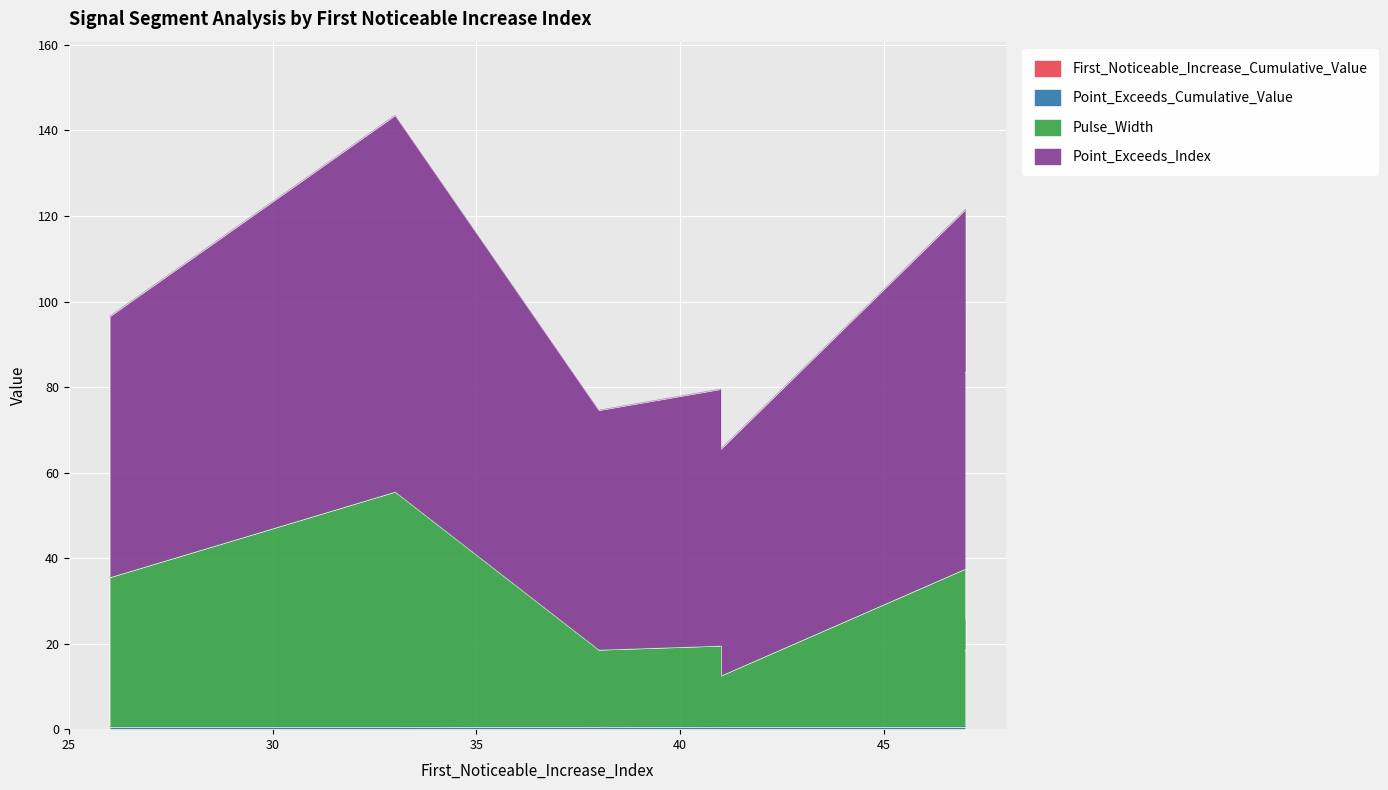

Which series has the widest spread of values?

Pulse_Width